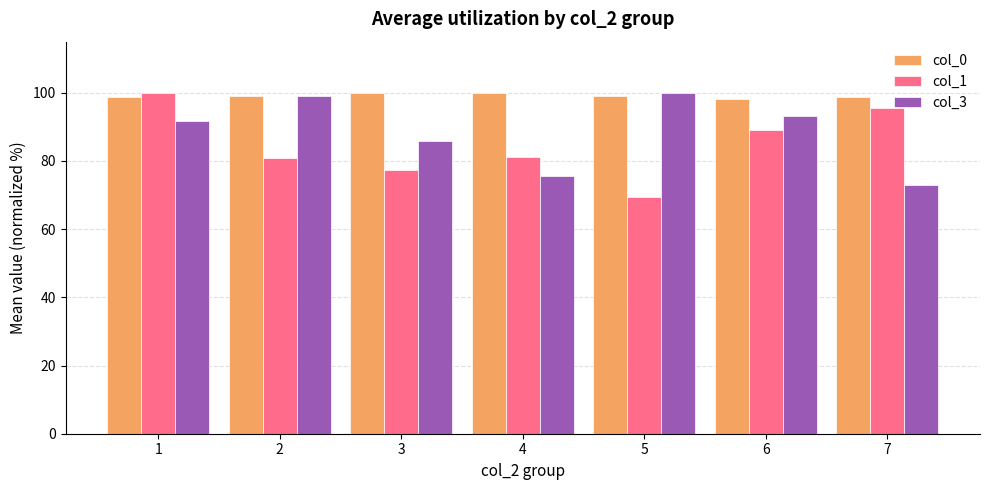

At which label is col_1 closest to 84?

4